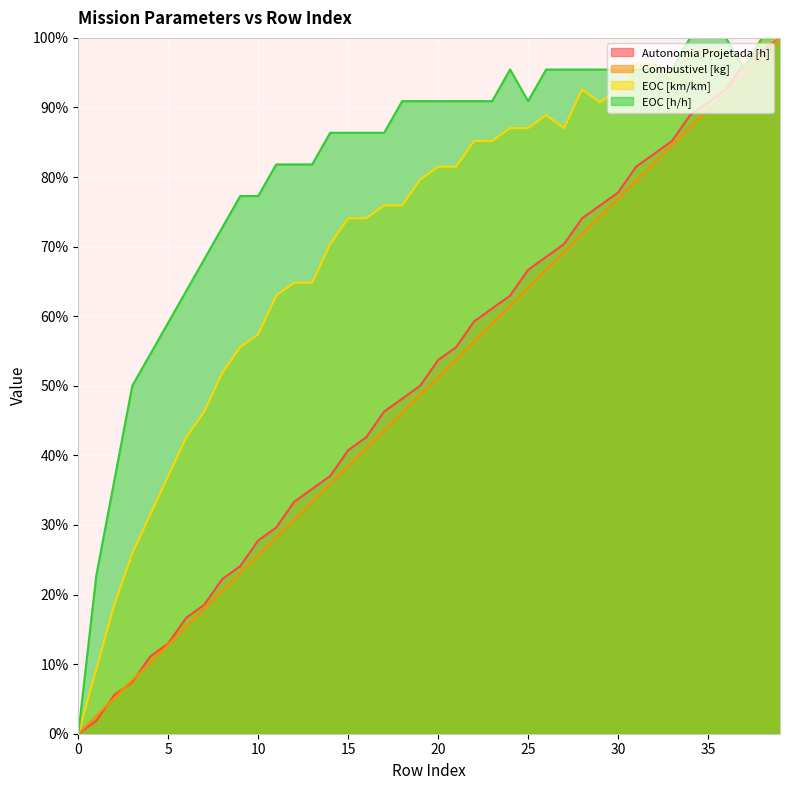

Reading left to right, extract all data points from this chart.

Autonomia Projetada [h]: 0=0.0	1=1.9	2=5.6	3=7.4	4=11.1	5=13.0	6=16.7	7=18.5	8=22.2	9=24.1	10=27.8	11=29.6	12=33.3	13=35.2	14=37.0	15=40.7	16=42.6	17=46.3	18=48.1	19=50.0	20=53.7	21=55.6	22=59.3	23=61.1	24=63.0	25=66.7	26=68.5	27=70.4	28=74.1	29=75.9	30=77.8	31=81.5	32=83.3	33=85.2	34=88.9	35=90.7	36=92.6	37=96.3	38=98.1	39=100.0
Combustivel [kg]: 0=0.0	1=2.6	2=5.1	3=7.7	4=10.3	5=12.8	6=15.4	7=17.9	8=20.5	9=23.1	10=25.6	11=28.2	12=30.8	13=33.3	14=35.9	15=38.5	16=41.0	17=43.6	18=46.2	19=48.7	20=51.3	21=53.8	22=56.4	23=59.0	24=61.5	25=64.1	26=66.7	27=69.2	28=71.8	29=74.4	30=76.9	31=79.5	32=82.1	33=84.6	34=87.2	35=89.7	36=92.3	37=94.9	38=97.4	39=100.0
EOC [km/km]: 0=0.0	1=9.3	2=18.5	3=25.9	4=31.5	5=37.0	6=42.6	7=46.3	8=51.9	9=55.6	10=57.4	11=63.0	12=64.8	13=64.8	14=70.4	15=74.1	16=74.1	17=75.9	18=75.9	19=79.6	20=81.5	21=81.5	22=85.2	23=85.2	24=87.0	25=87.0	26=88.9	27=87.0	28=92.6	29=90.7	30=92.6	31=96.3	32=96.3	33=94.4	34=98.1	35=98.1	36=98.1	37=96.3	38=100.0	39=100.0
EOC [h/h]: 0=0.0	1=22.7	2=36.4	3=50.0	4=54.5	5=59.1	6=63.6	7=68.2	8=72.7	9=77.3	10=77.3	11=81.8	12=81.8	13=81.8	14=86.4	15=86.4	16=86.4	17=86.4	18=90.9	19=90.9	20=90.9	21=90.9	22=90.9	23=90.9	24=95.5	25=90.9	26=95.5	27=95.5	28=95.5	29=95.5	30=95.5	31=95.5	32=95.5	33=95.5	34=100.0	35=100.0	36=100.0	37=95.5	38=100.0	39=100.0